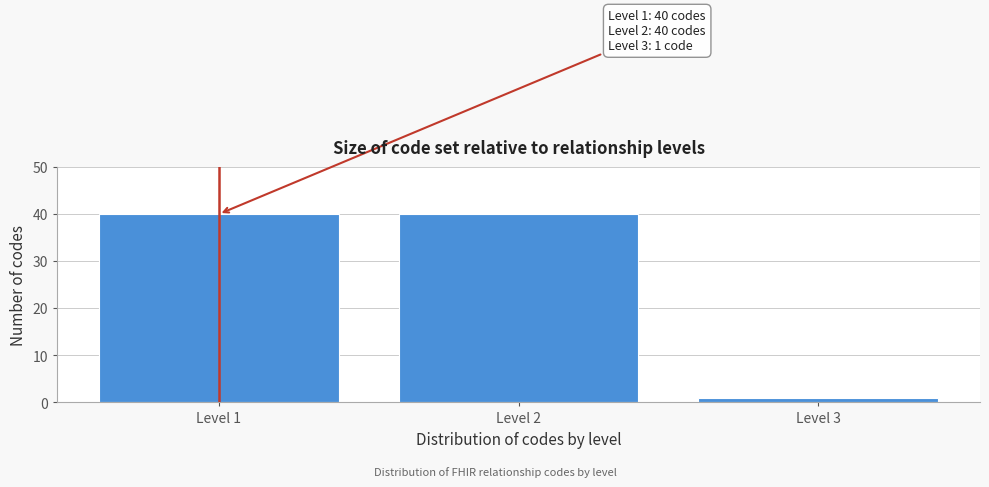

Reading left to right, what are all the values shown in this chart?

40	40	1